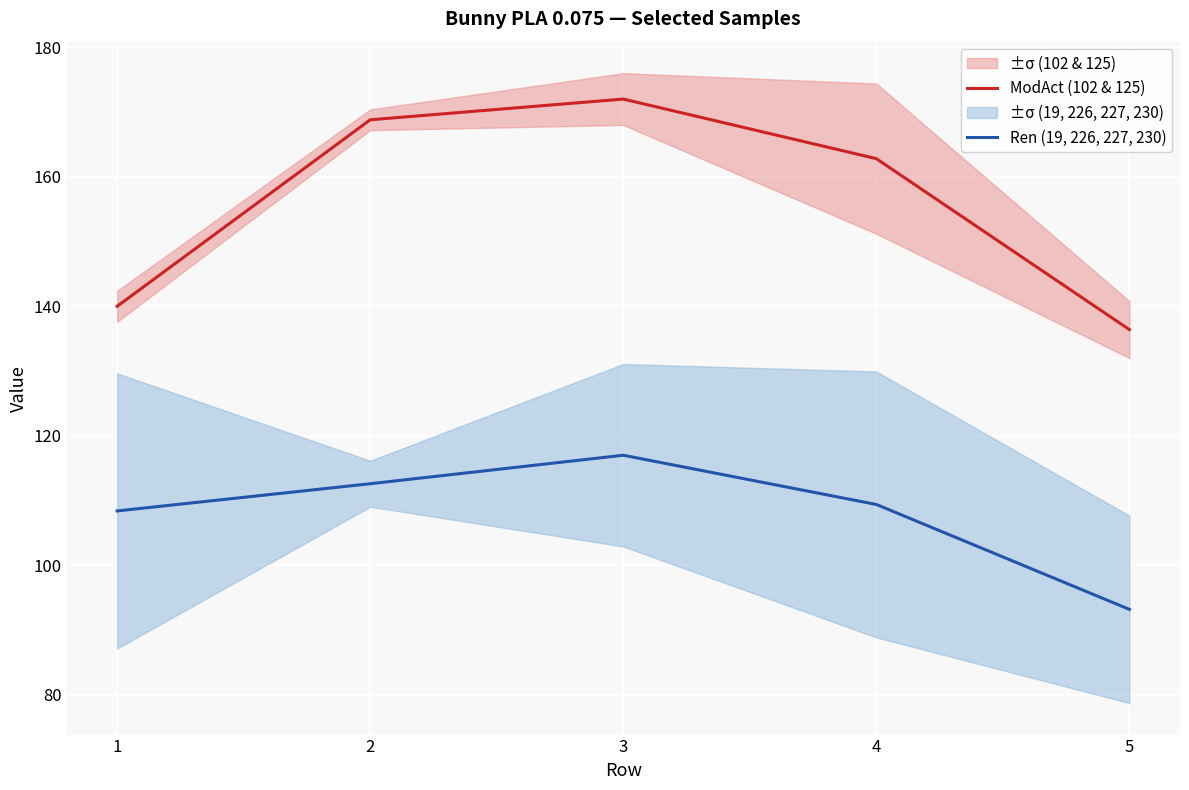

Is it true that Ren (19, 226, 227, 230) equals 143.7 at 5?

False